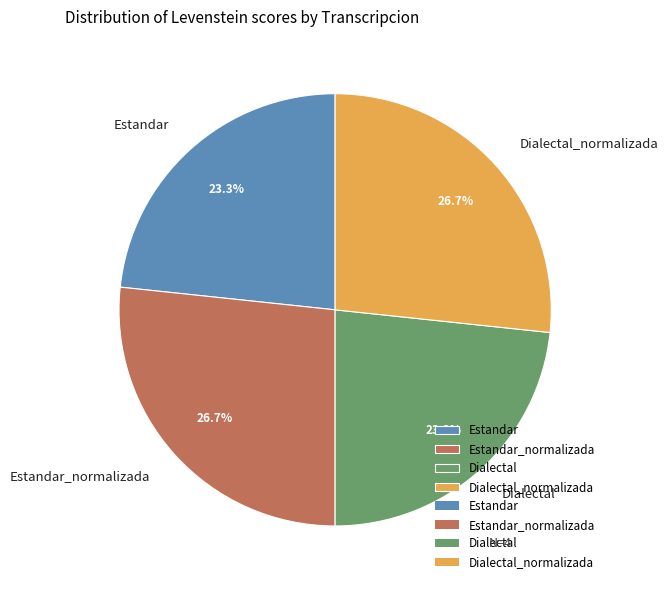

To the nearest percent, what is the combined percentage of Estandar and Dialectal?

47%